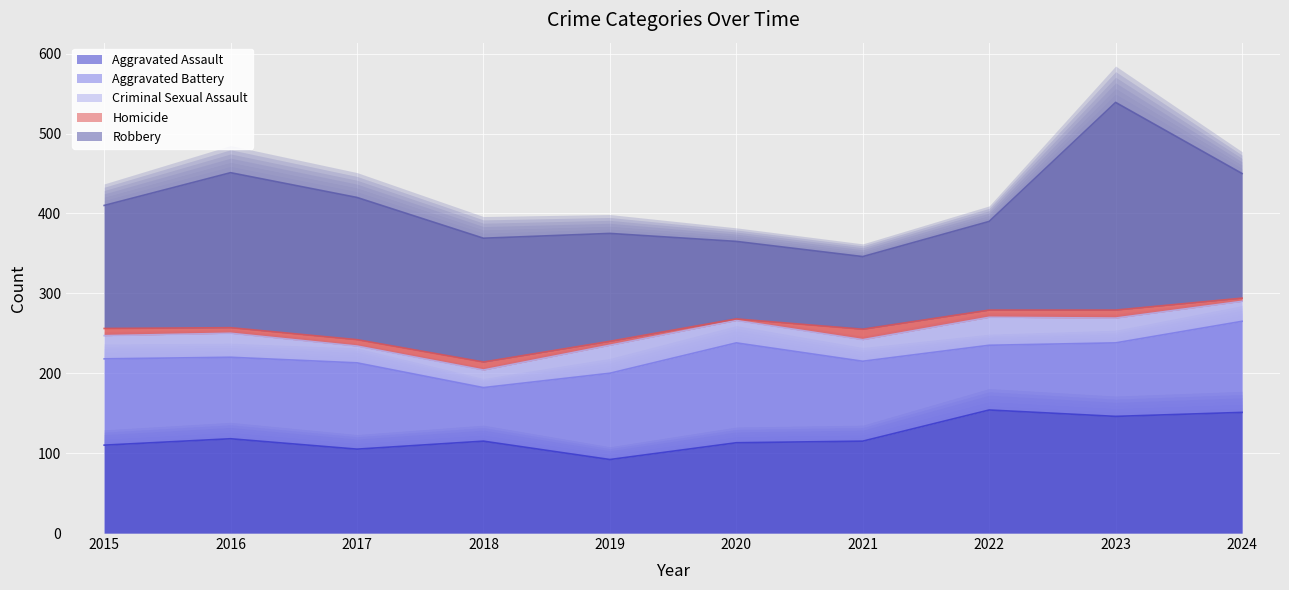

How many values in the Homicide series are below 9?

5